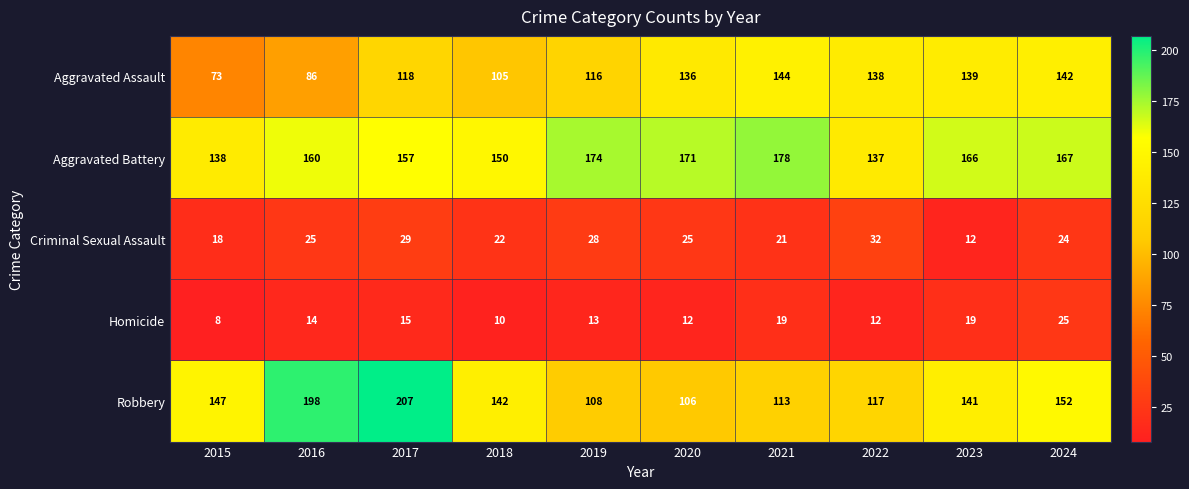

Where is Robbery nearest to the value 156?

2024